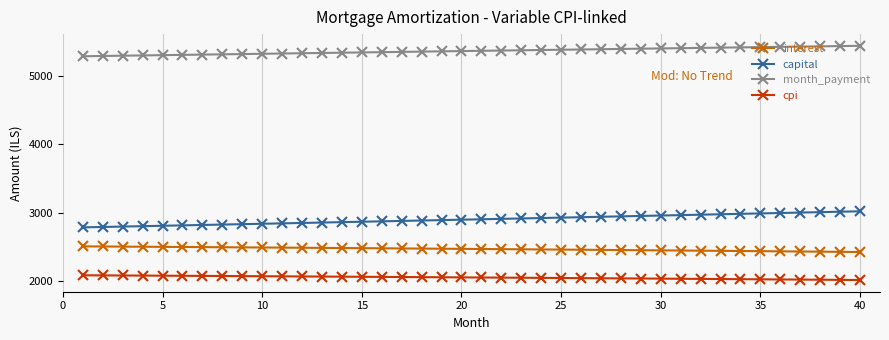

Which series has the largest total across all categories?

month_payment